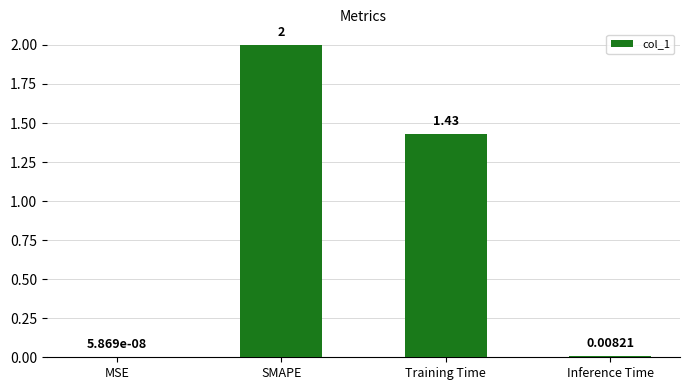

Which has a higher value, Training Time or Inference Time?

Training Time